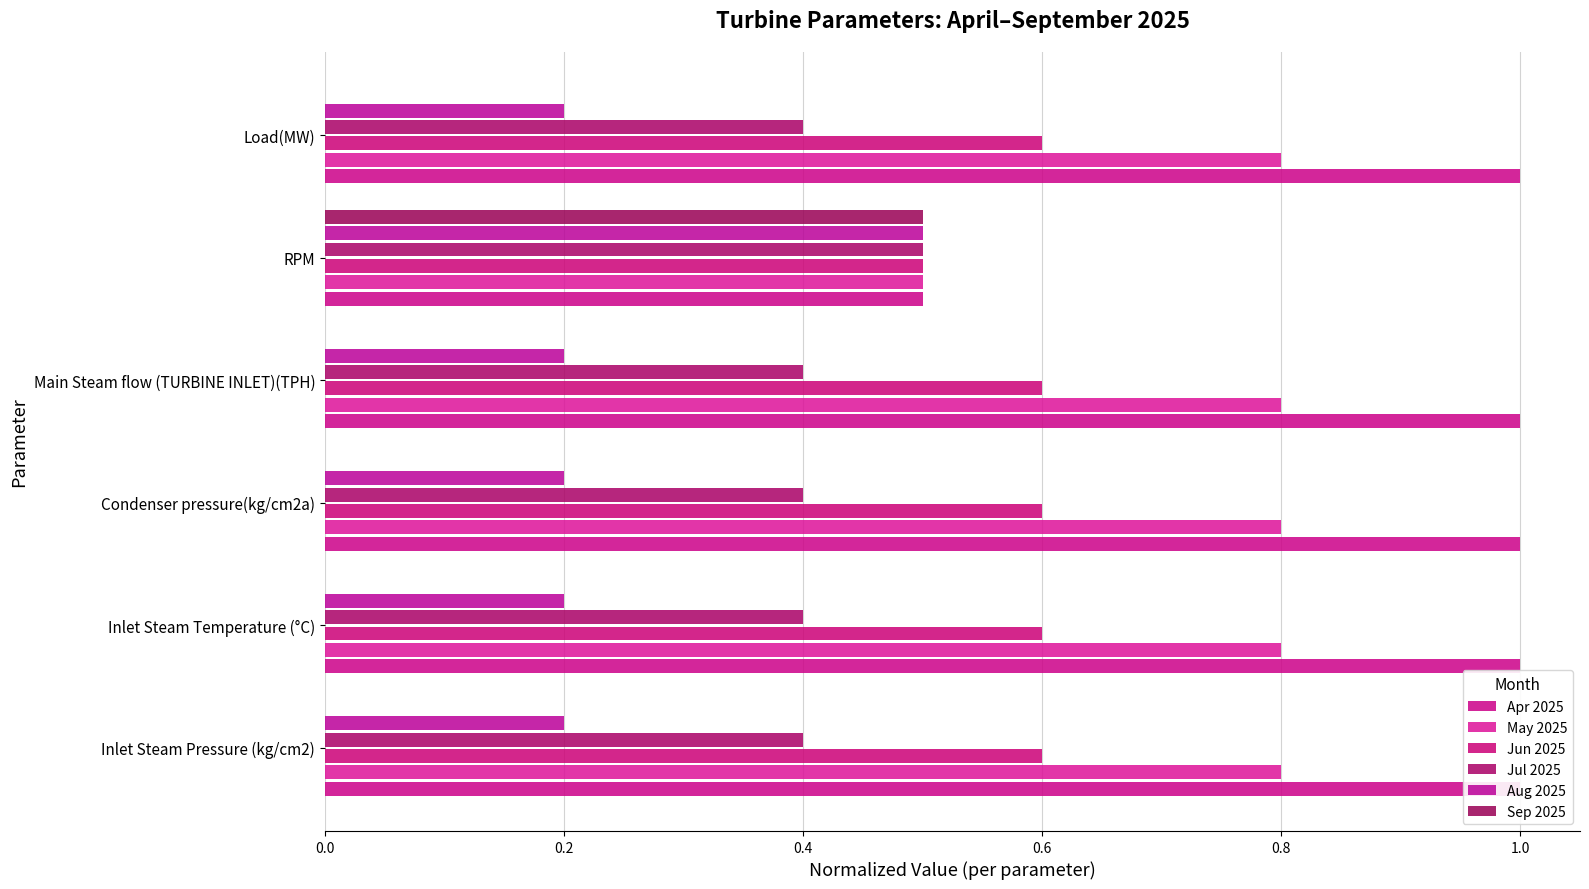

What is the maximum value shown in the chart?

1.0